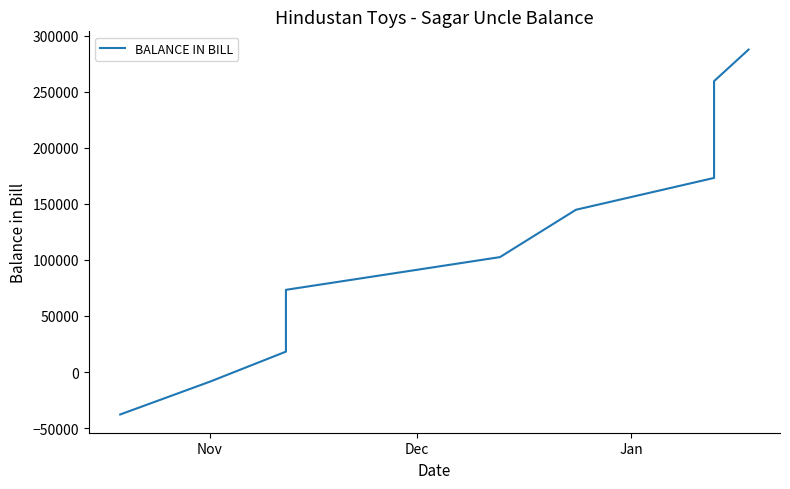

How many data points does each series have?

11